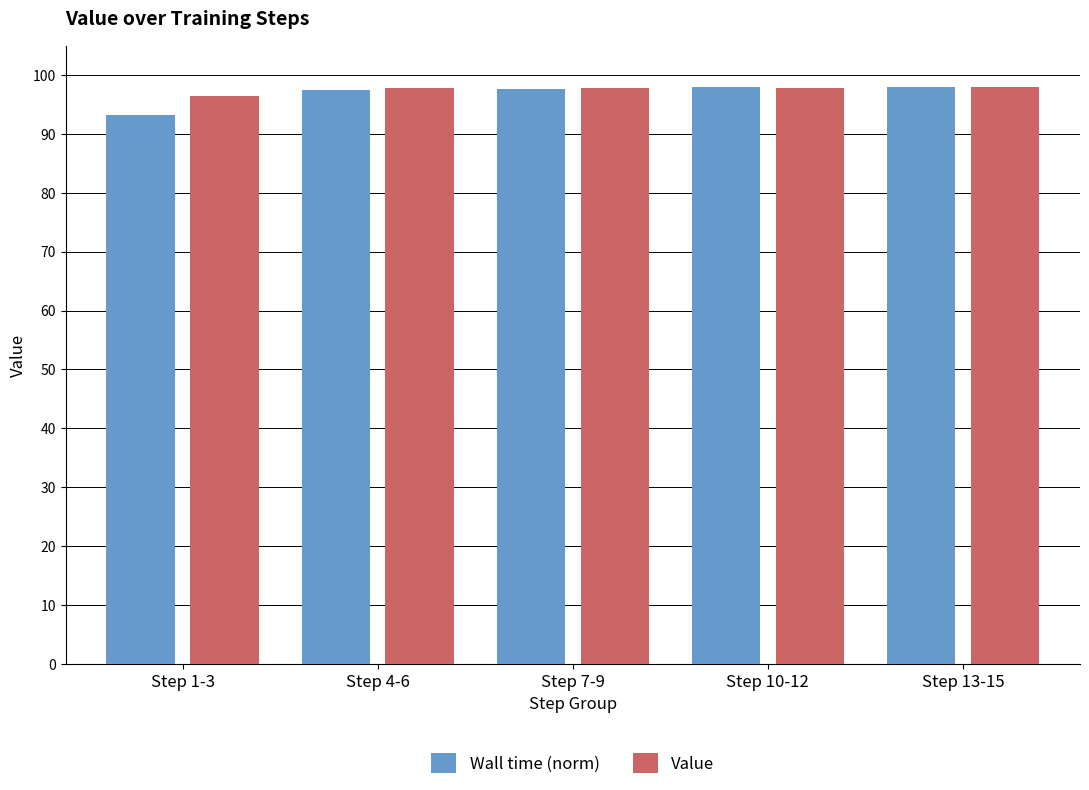

What is the label of the 3rd bar from the left?

Step 7-9